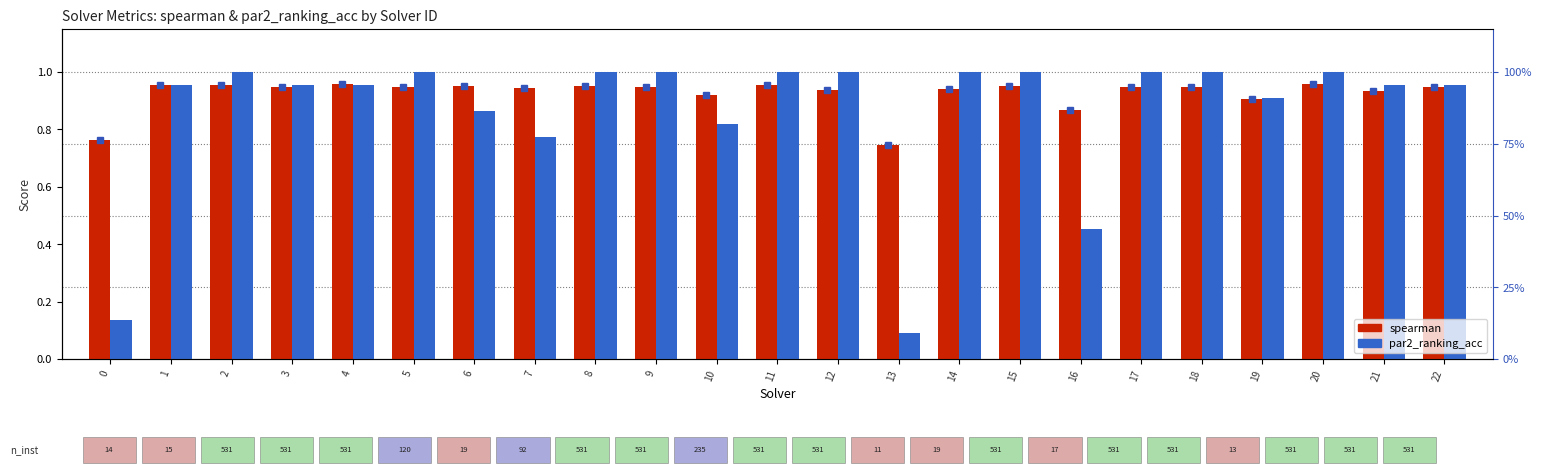

The par2_ranking_acc series shows 0.8 at 7. True or false?

True